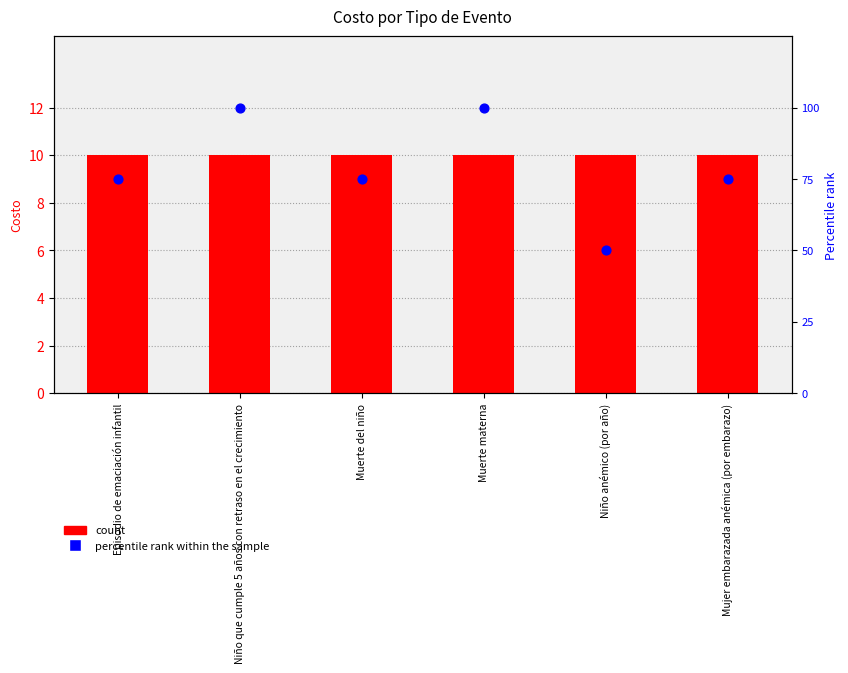

At which category is the sum across all series the highest?

Niño que cumple 5 años con retraso en el crecimiento